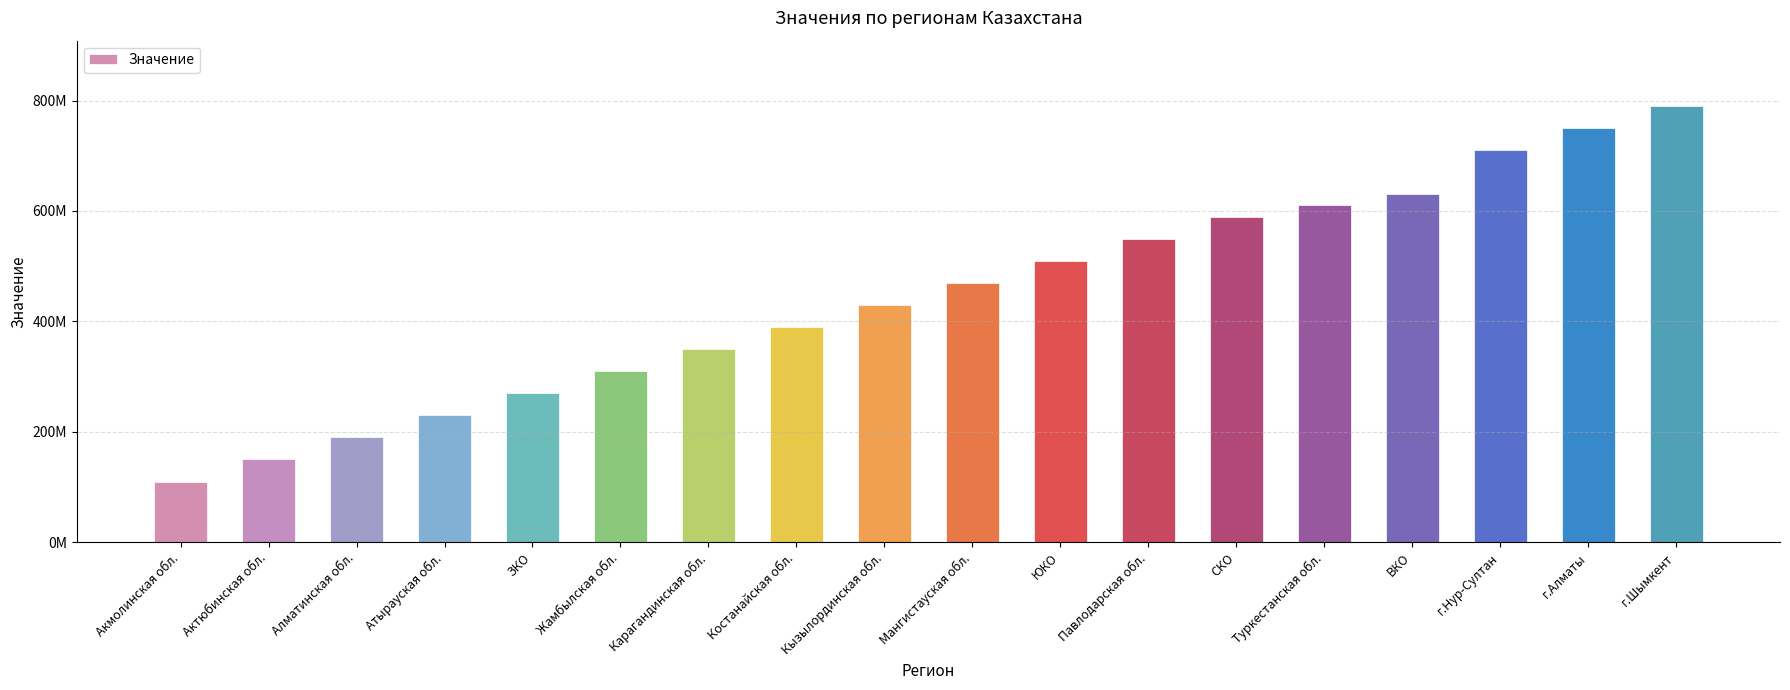

Reading left to right, what are all the values shown in this chart?

110000000	150000000	190000000	230000000	270000000	310000000	350000000	390000000	430000000	470000000	510000000	550000000	590000000	610000000	630000000	710000000	750000000	790000000